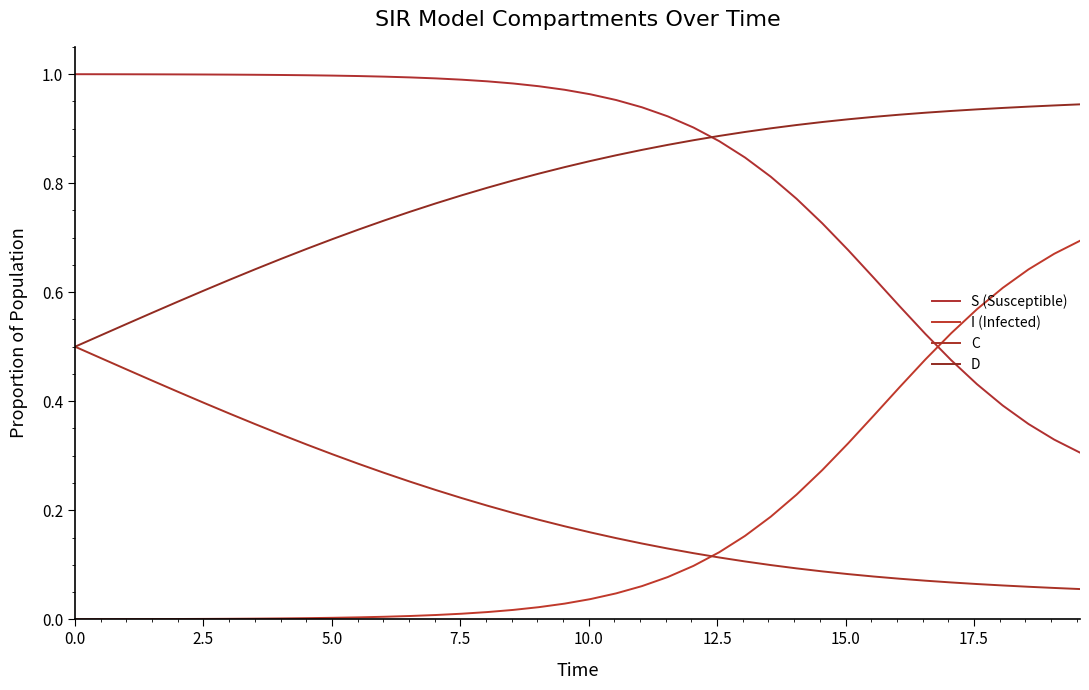

Reading left to right, what are all the values shown in this chart?

S (Susceptible): 1.0	1.0	1.0	1.0	1.0	1.0	1.0	1.0	1.0	1.0	1.0	1.0	1.0	1.0	1.0	1.0	1.0	1.0	1.0	1.0	1.0	1.0	0.9	0.9	0.9	0.9	0.8	0.8	0.8	0.7	0.7	0.6	0.6	0.5	0.5	0.4	0.4	0.4	0.3	0.3
I (Infected): 0.0	0.0	0.0	0.0	0.0	0.0	0.0	0.0	0.0	0.0	0.0	0.0	0.0	0.0	0.0	0.0	0.0	0.0	0.0	0.0	0.0	0.0	0.1	0.1	0.1	0.1	0.2	0.2	0.2	0.3	0.3	0.4	0.4	0.5	0.5	0.6	0.6	0.6	0.7	0.7
C: 0.5	0.5	0.5	0.4	0.4	0.4	0.4	0.4	0.3	0.3	0.3	0.3	0.3	0.3	0.2	0.2	0.2	0.2	0.2	0.2	0.2	0.1	0.1	0.1	0.1	0.1	0.1	0.1	0.1	0.1	0.1	0.1	0.1	0.1	0.1	0.1	0.1	0.1	0.1	0.1
D: 0.5	0.5	0.5	0.6	0.6	0.6	0.6	0.6	0.7	0.7	0.7	0.7	0.7	0.7	0.8	0.8	0.8	0.8	0.8	0.8	0.8	0.9	0.9	0.9	0.9	0.9	0.9	0.9	0.9	0.9	0.9	0.9	0.9	0.9	0.9	0.9	0.9	0.9	0.9	0.9